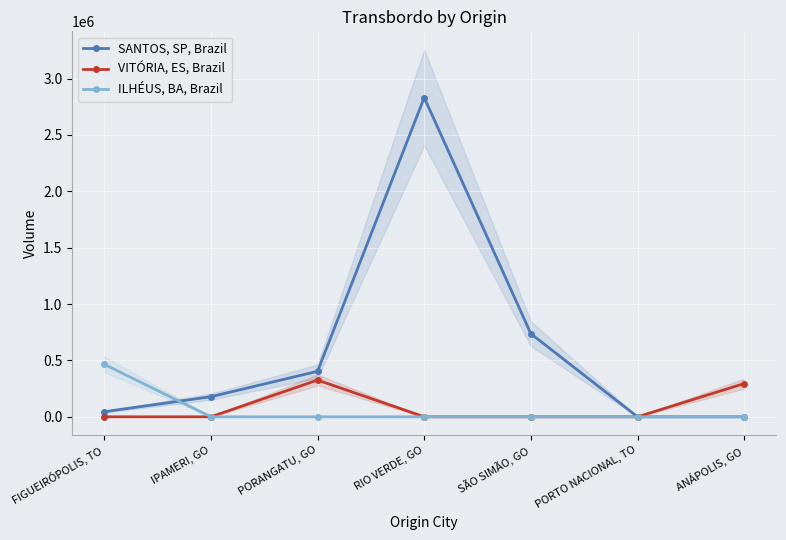

What is the total value across all series at IPAMERI, GO?

178404.6